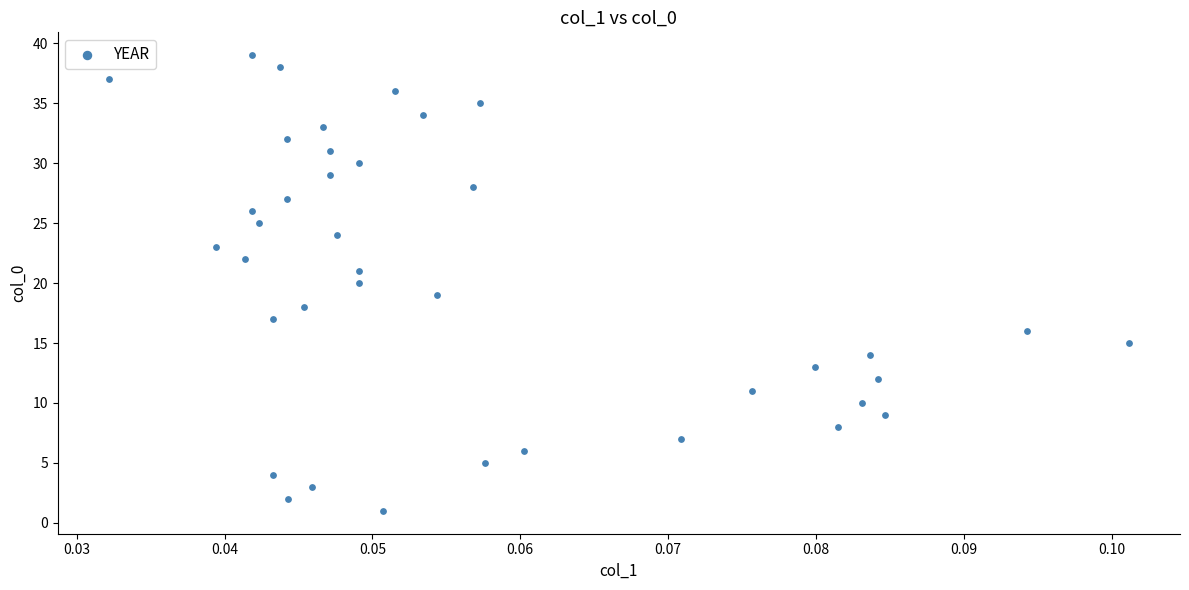

What is the range of Y values (max minus min)?

38